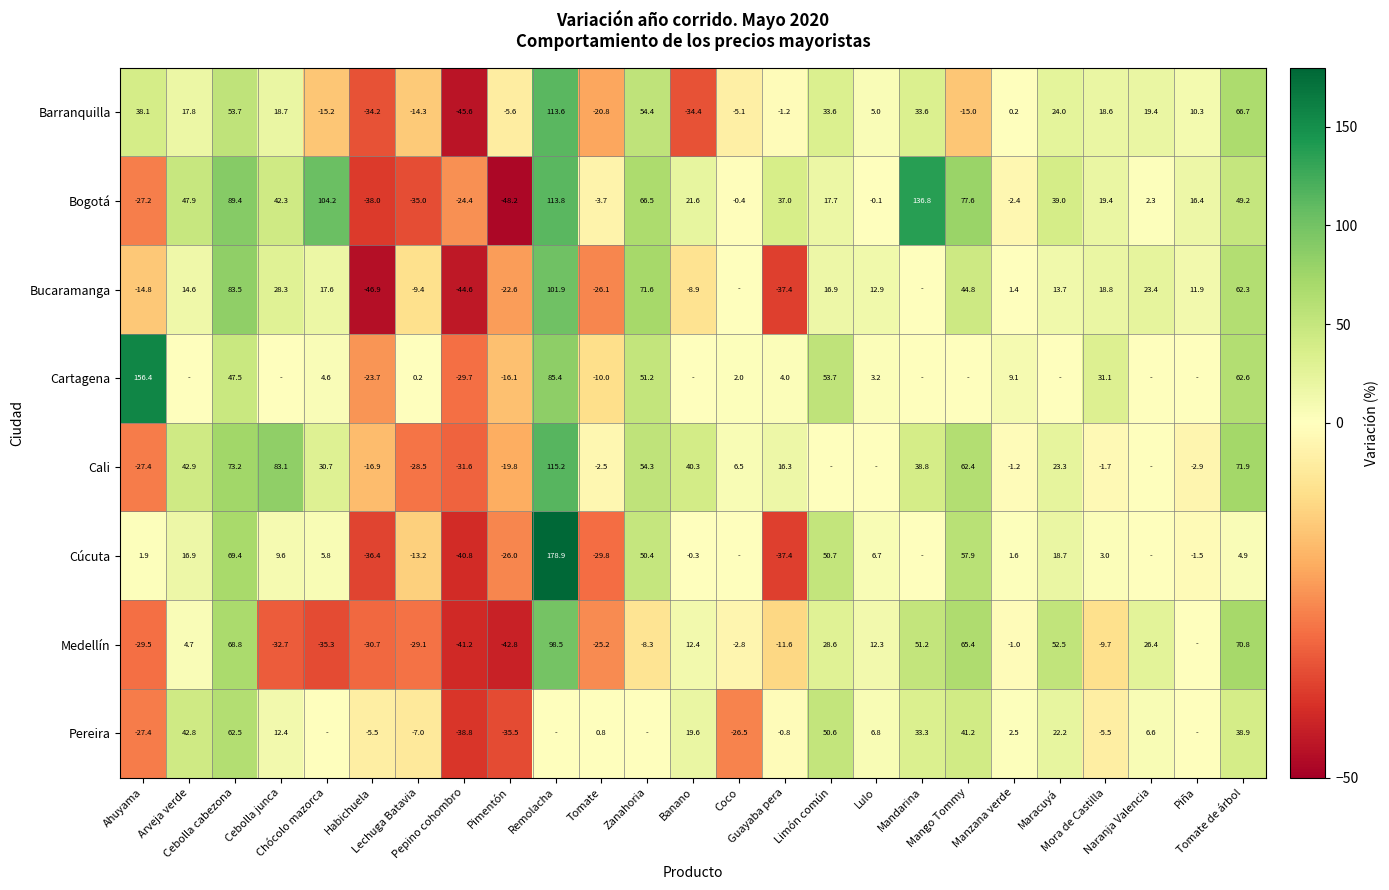

Which category has the highest value in the Cartagena series?

Ahuyama